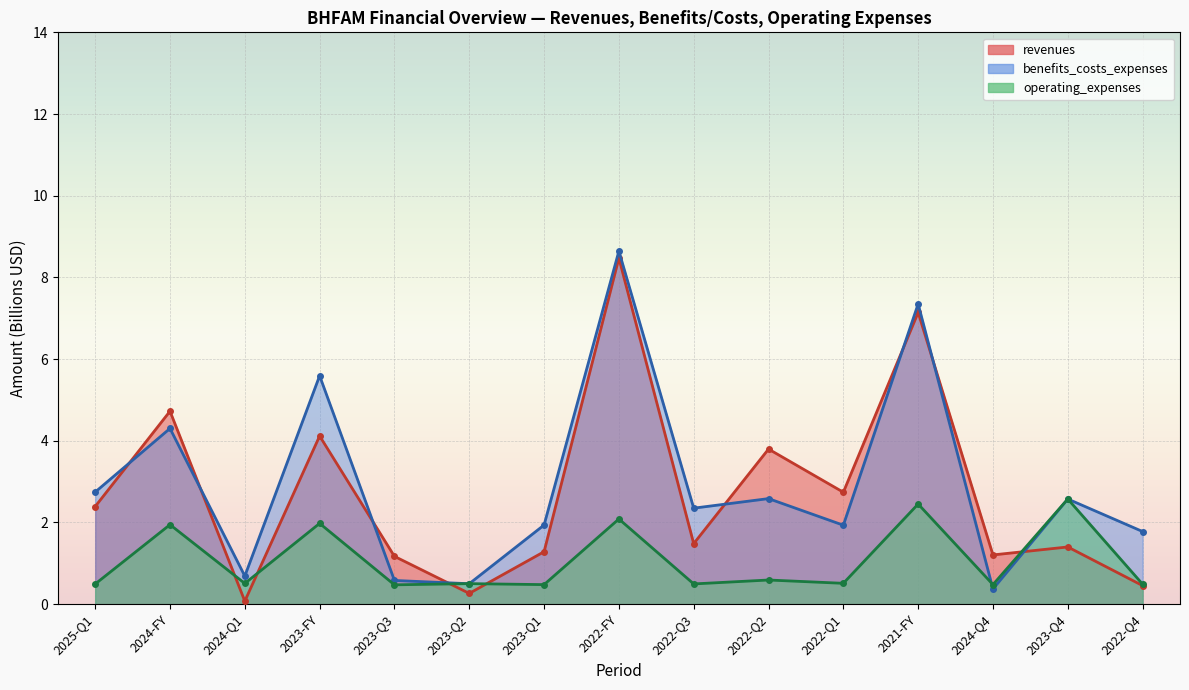

Rank the categories by benefits_costs_expenses value from lowest to highest.

2024-Q4, 2023-Q2, 2023-Q3, 2024-Q1, 2022-Q4, 2022-Q1, 2023-Q1, 2022-Q3, 2023-Q4, 2022-Q2, 2025-Q1, 2024-FY, 2023-FY, 2021-FY, 2022-FY